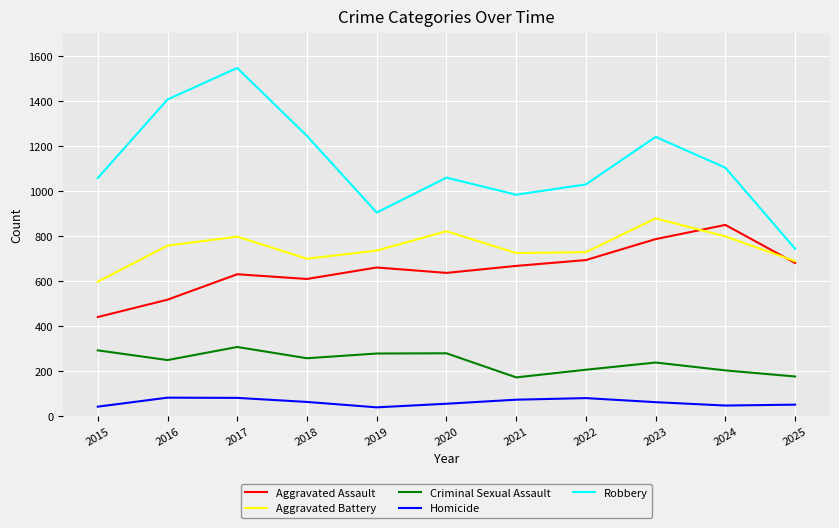

The Homicide series shows 40 at 2019. True or false?

True